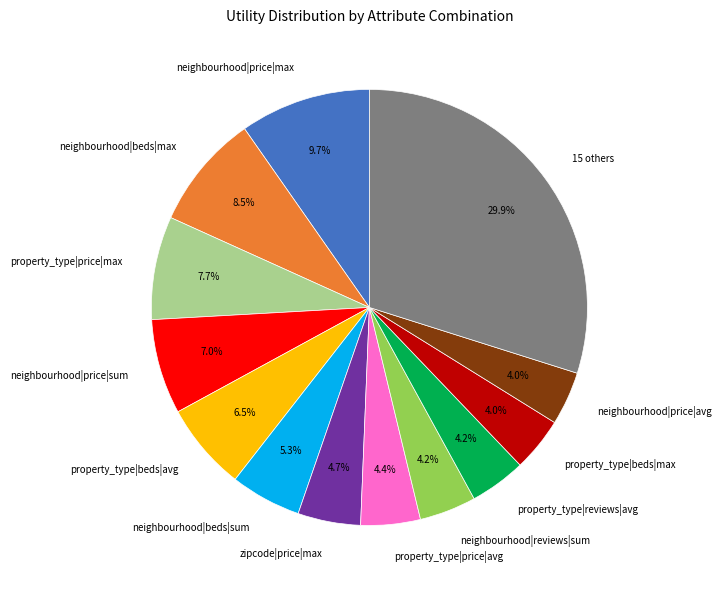

Which slice is the largest?

15 others